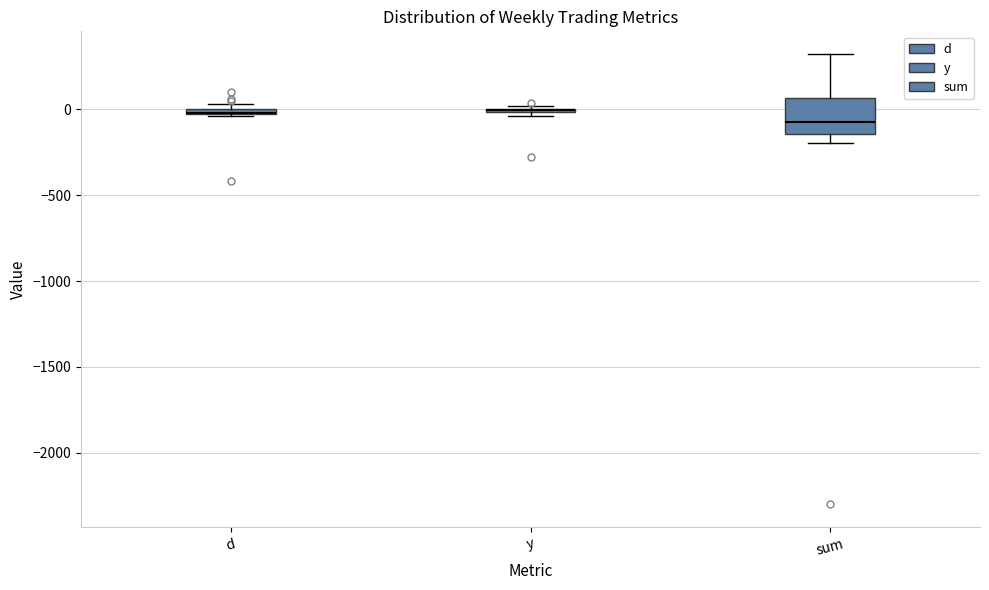

Which box is the tallest, from its lower edge to its upper edge?

sum